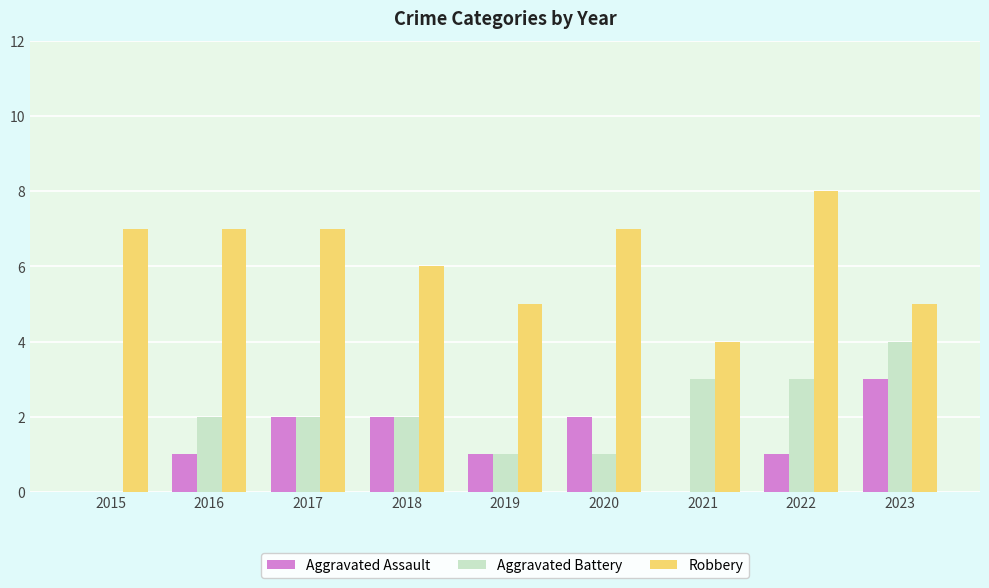

How many groups of bars are there?

9